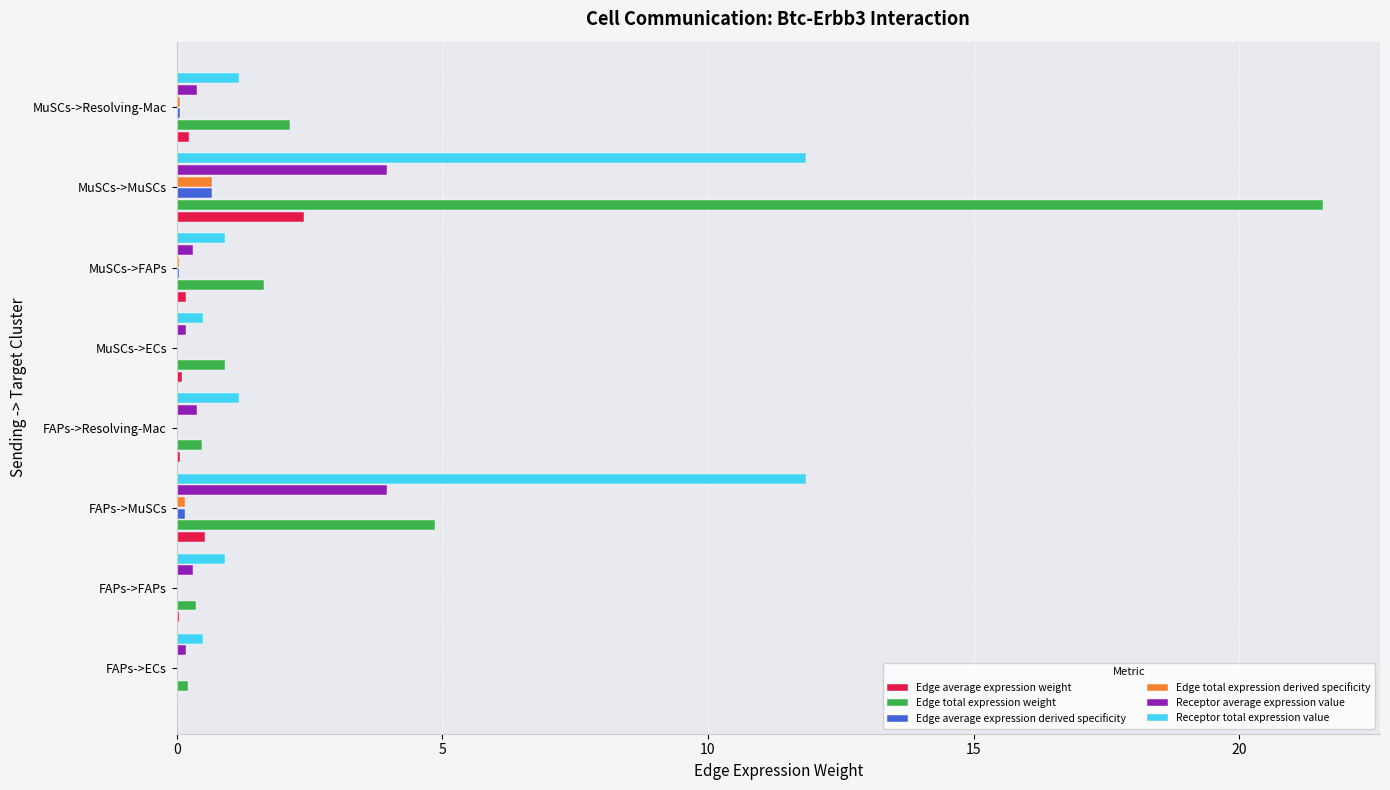

At which category is the sum across all series the highest?

MuSCs->MuSCs